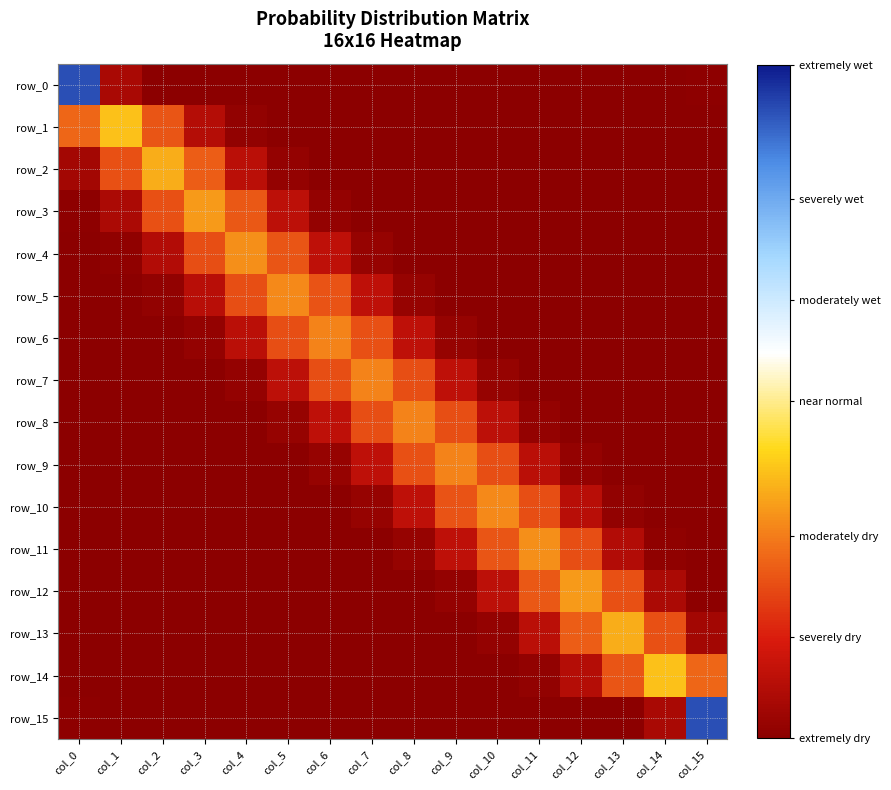

Rank the series at col_4 from highest to lowest value.

row_4, row_3, row_5, row_6, row_2, row_7, row_1, row_8, row_9, row_0, row_10, row_14, row_11, row_15, row_13, row_12